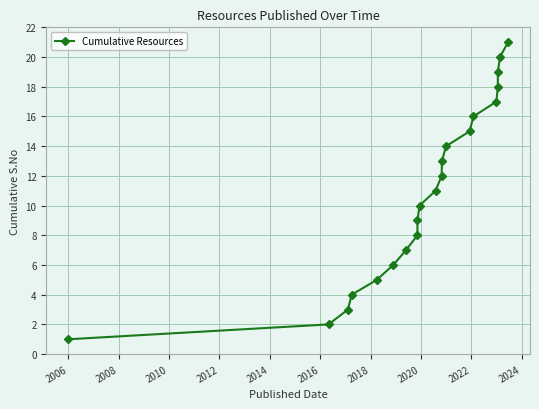

True or false: the data has more than 2 interior local peaks.

False